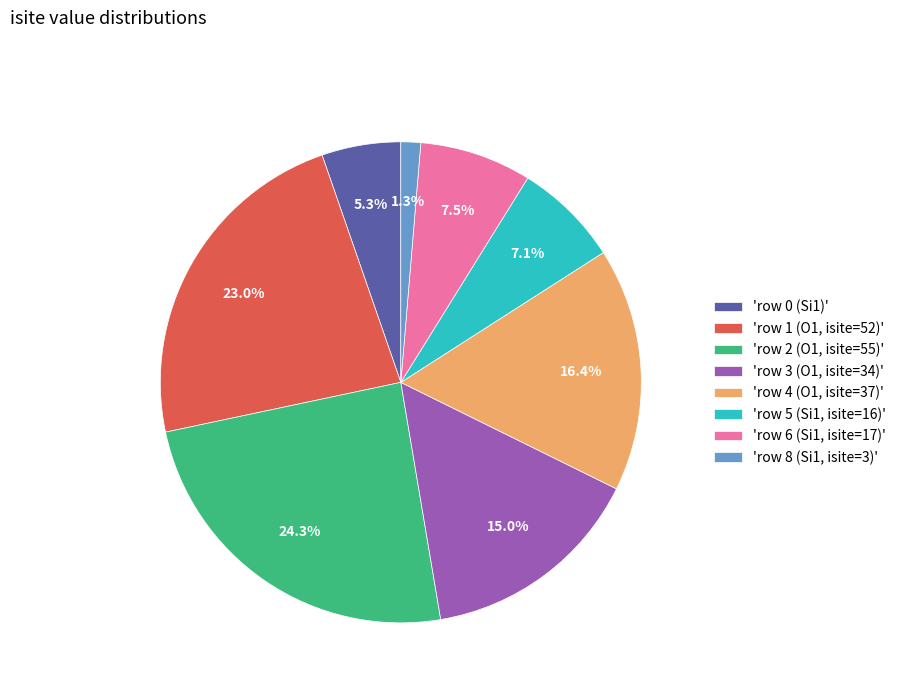

Between 'row 5 (Si1, isite=16)' and 'row 2 (O1, isite=55)', which is larger?

'row 2 (O1, isite=55)'